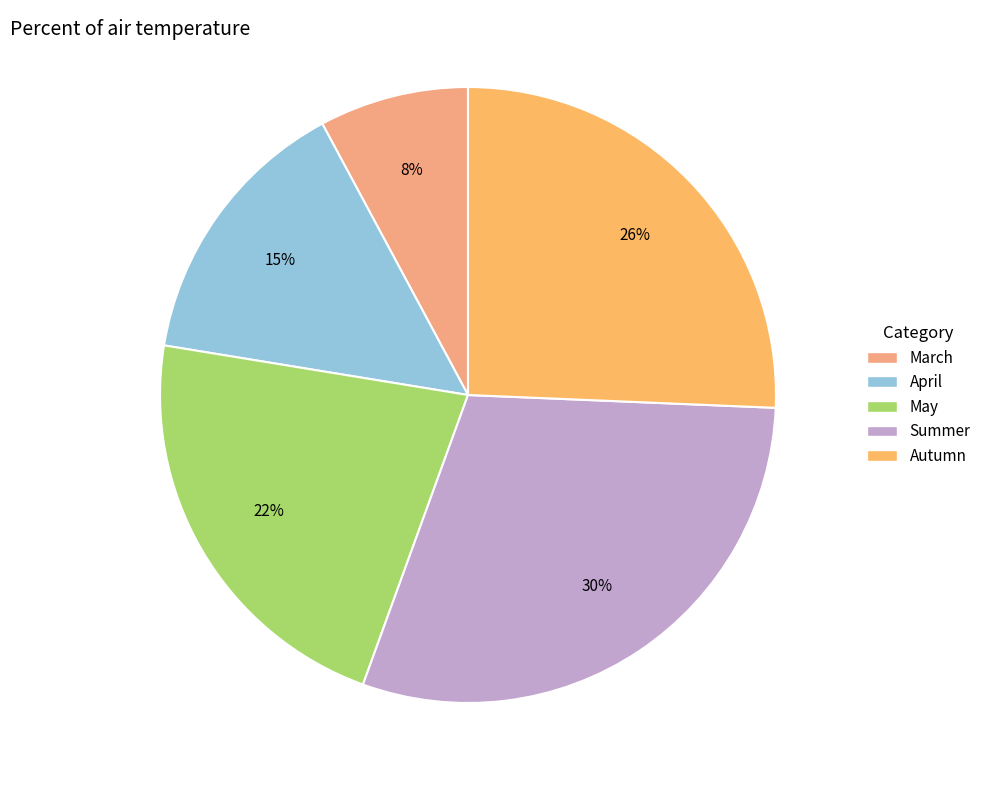

What portion of the pie excludes May?

78.0%